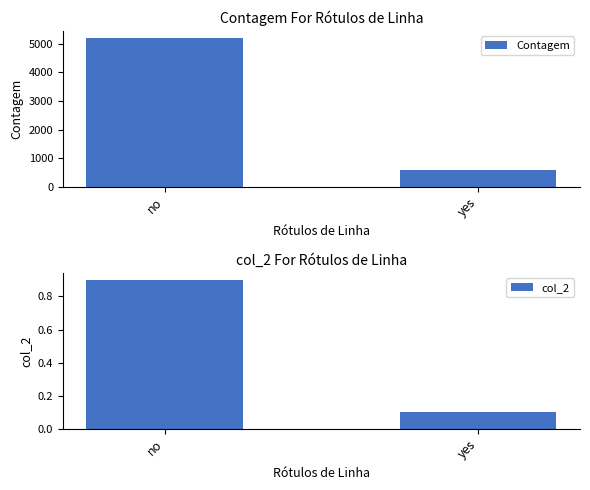

Count the col_2 values in the range 0 to 1.

2